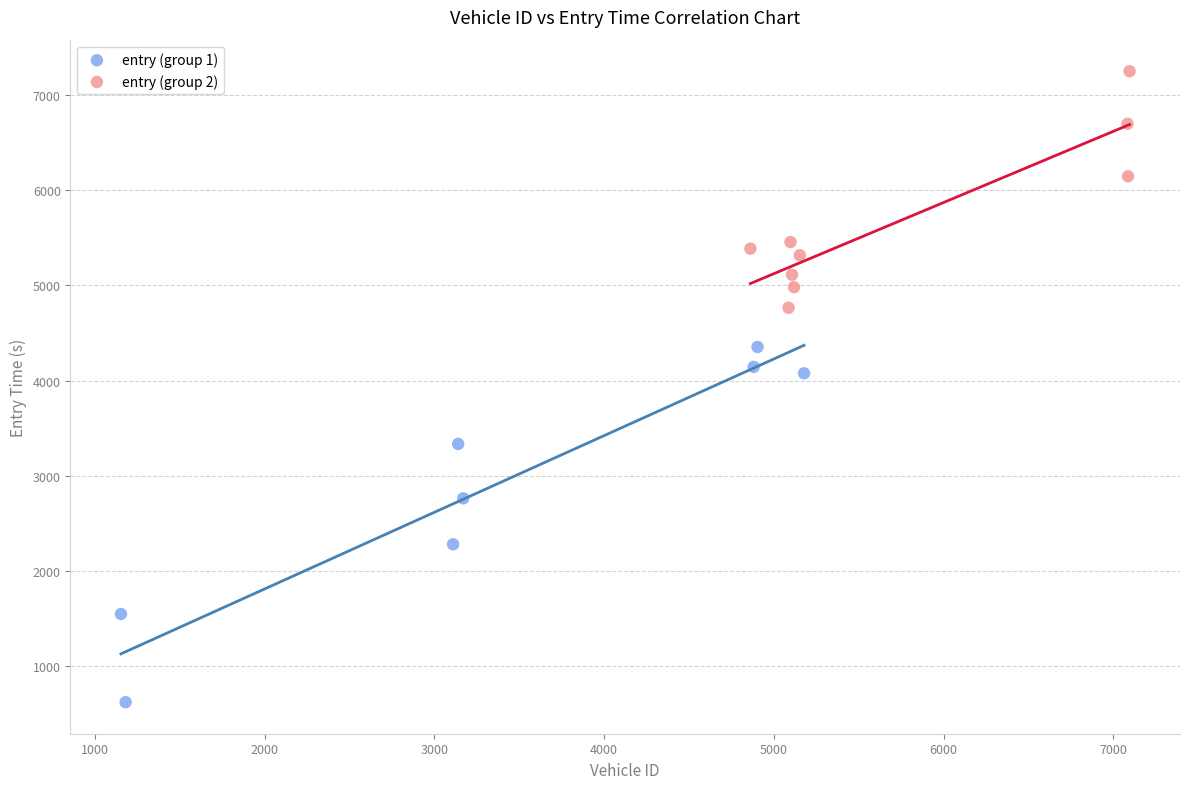

Which series reaches the minimum Y coordinate?

entry (group 1)